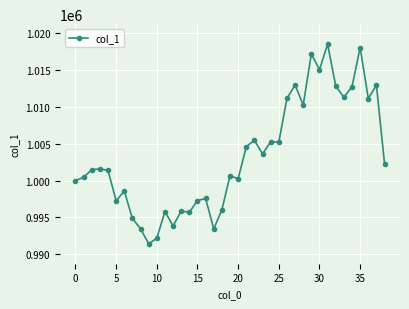

What is the value of the 30th point from the left?

1017185.2